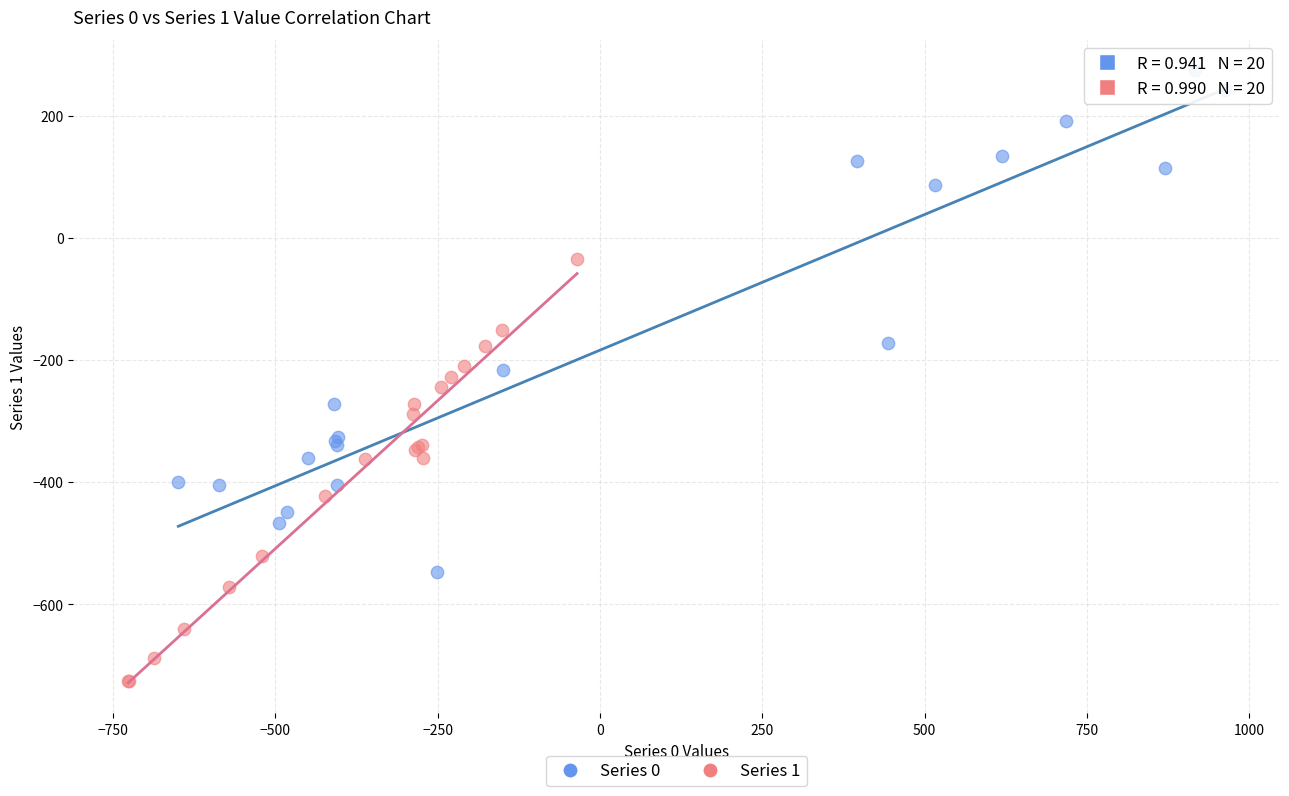

What are all the series names shown in the legend?

Series 0, Series 1